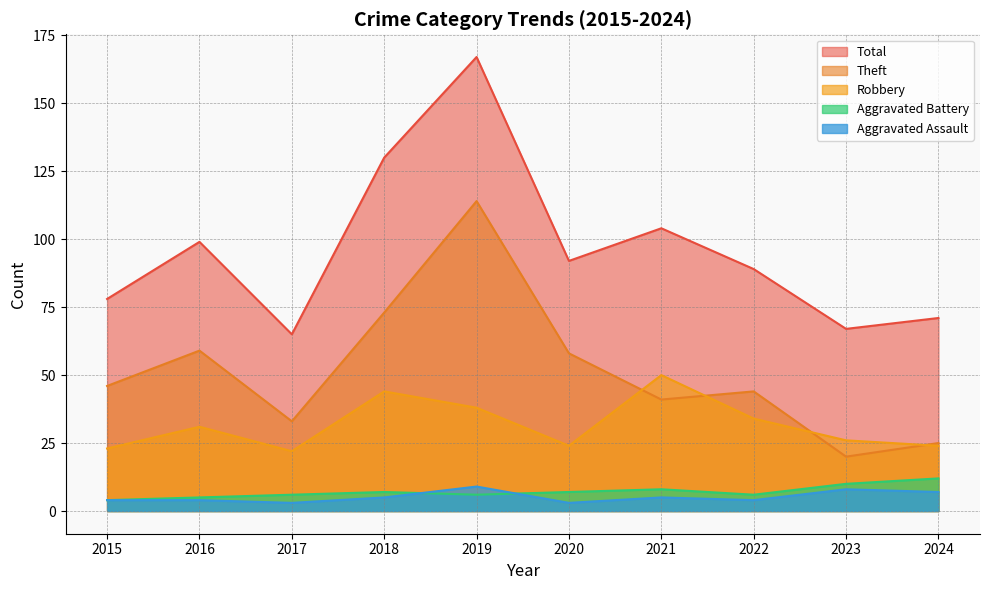

What is the approximate value of Aggravated Assault at 2019?

9